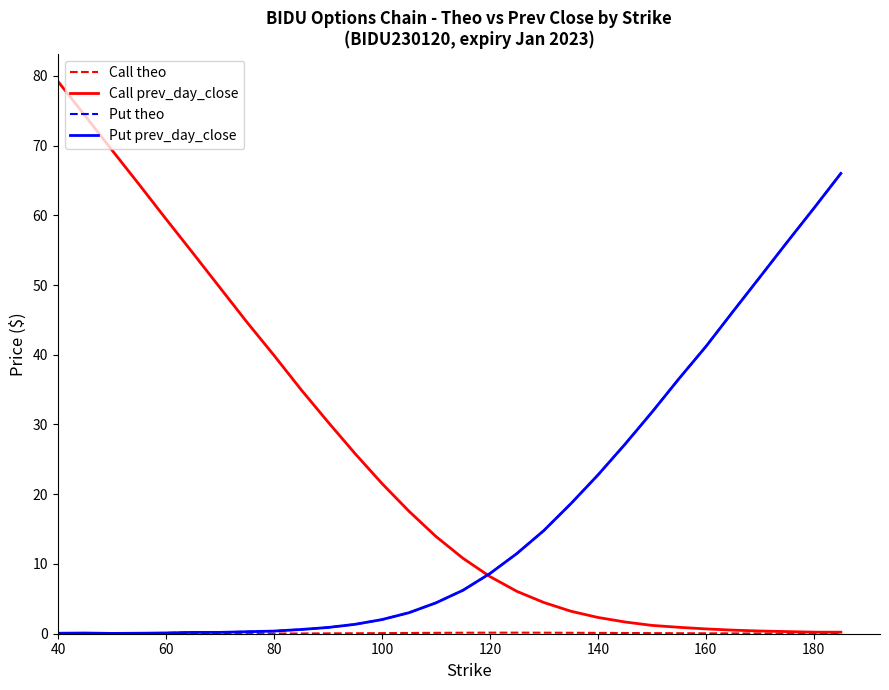

What is the highest value of the Put prev_day_close series?

66.0